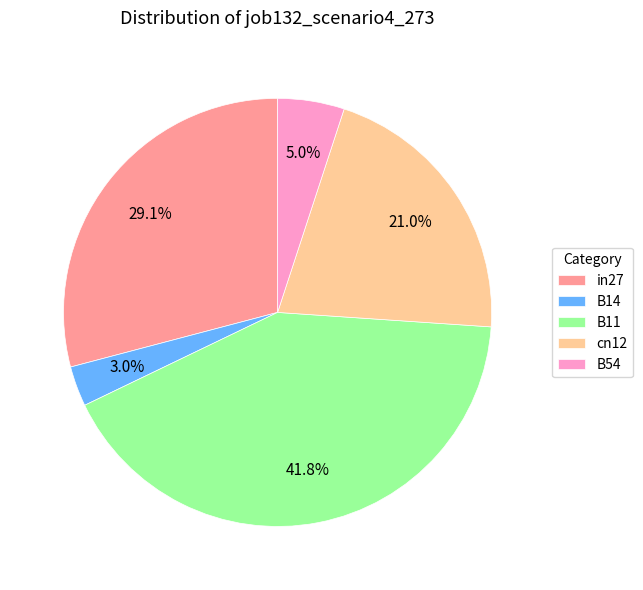

Is it true that in27 is 18% of the pie?

False